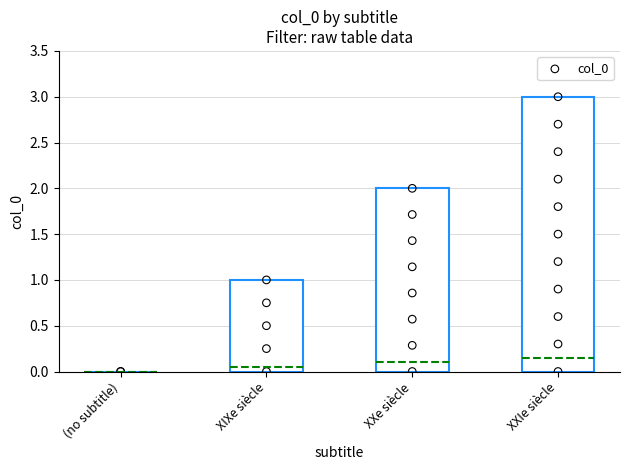

What is the change in value from (no subtitle) to XXIe siècle?

+3